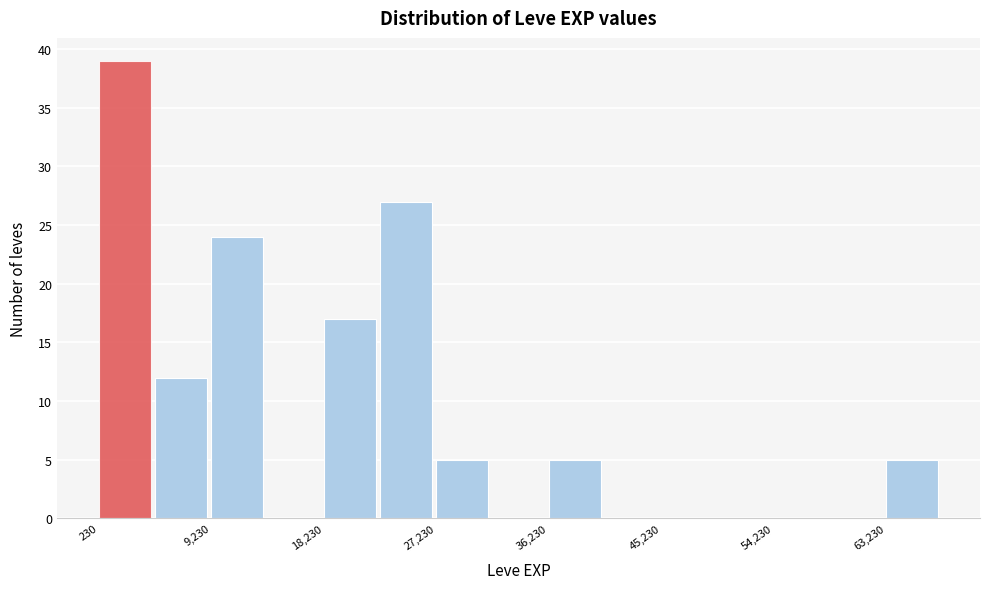

Reading left to right, transcribe this chart: for each bar, give the range it covers on the x-axis and its height. Neither the bar edges nor the heights are printed on the chart, so give them approximately, as read against the axes.

0 to 5000: 39
5000 to 9000: 12
9000 to 14000: 24
14000 to 18000: 0
18000 to 23000: 17
23000 to 27000: 27
27000 to 32000: 5
32000 to 36000: 0
36000 to 41000: 5
41000 to 45000: 0
45000 to 50000: 0
50000 to 54000: 0
54000 to 59000: 0
59000 to 63000: 0
63000 to 68000: 5